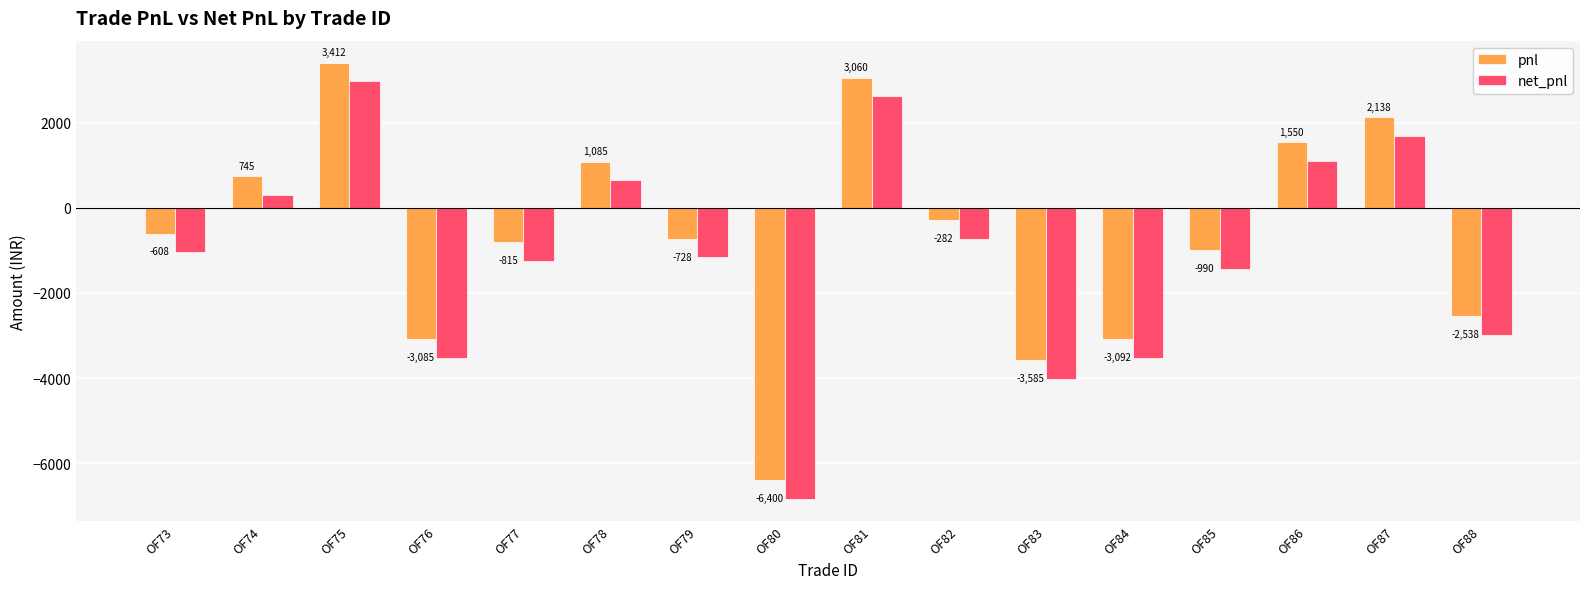

The value of pnl at OF82 is -282.5. True or false?

True